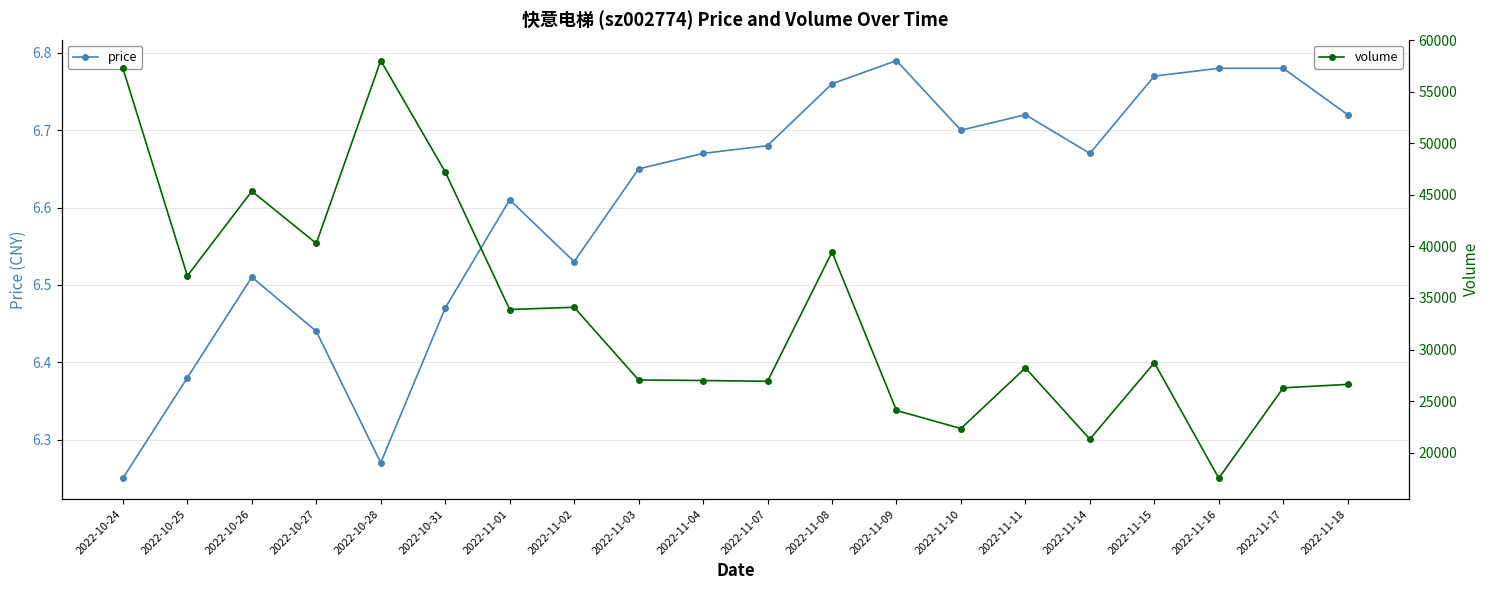

Which has a higher value, 2022-11-04 or 2022-11-03?

2022-11-04